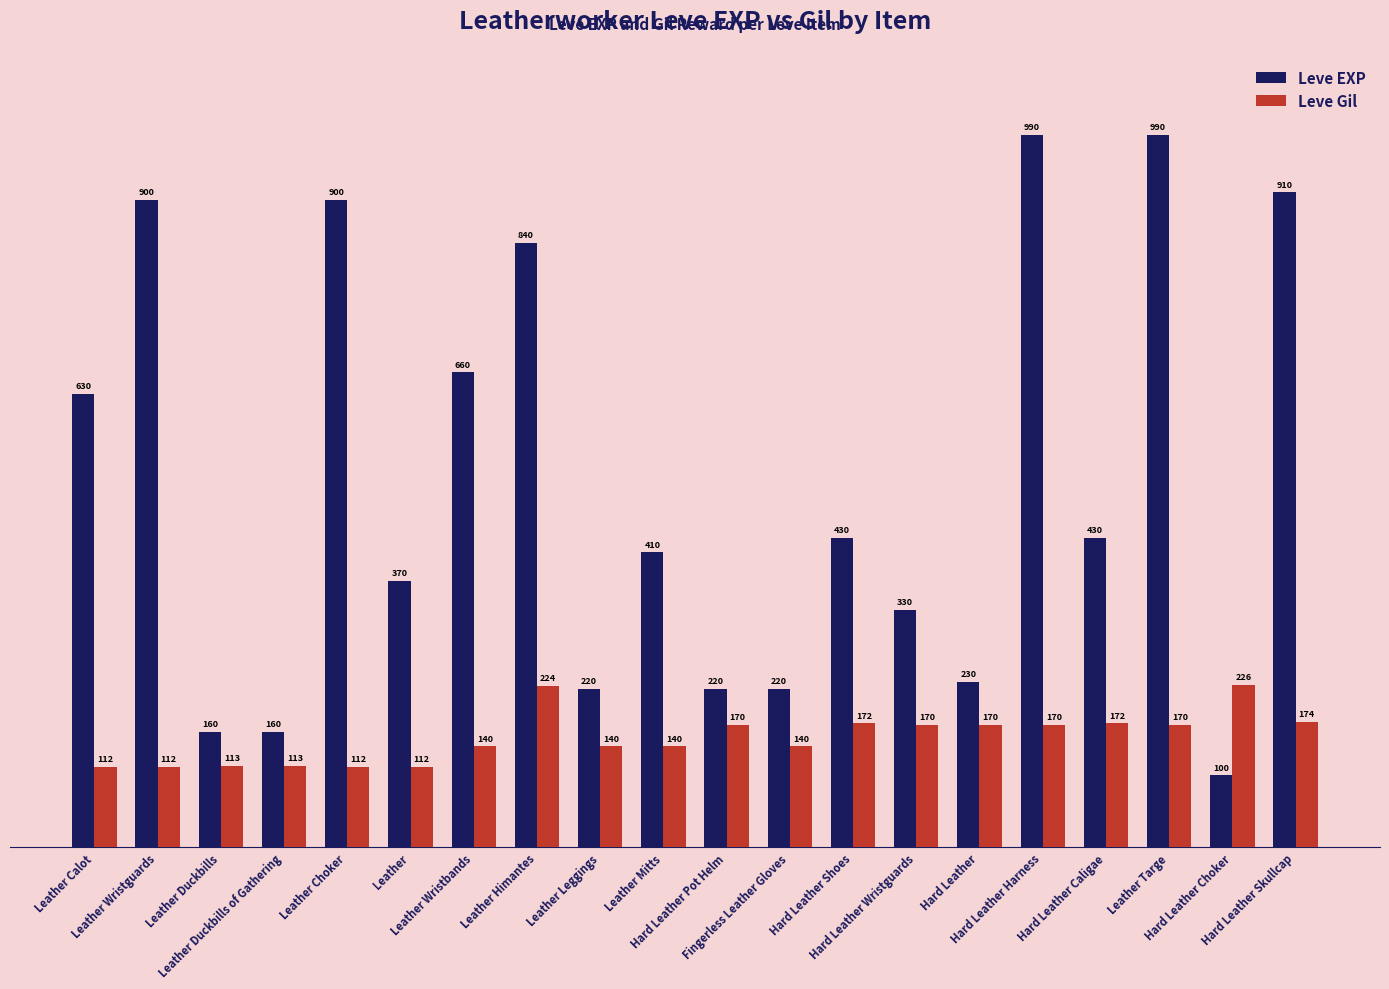

What is the difference between the Leve Gil values at Leather Mitts and Hard Leather Wristguards?

30